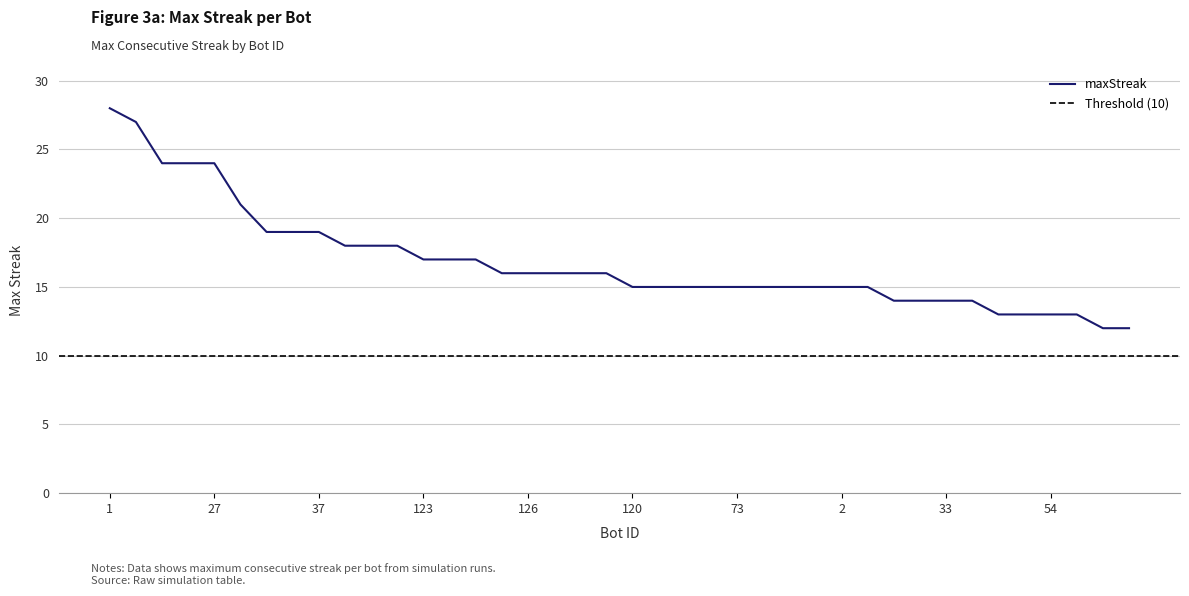

The value at 95 is 3. True or false?

False